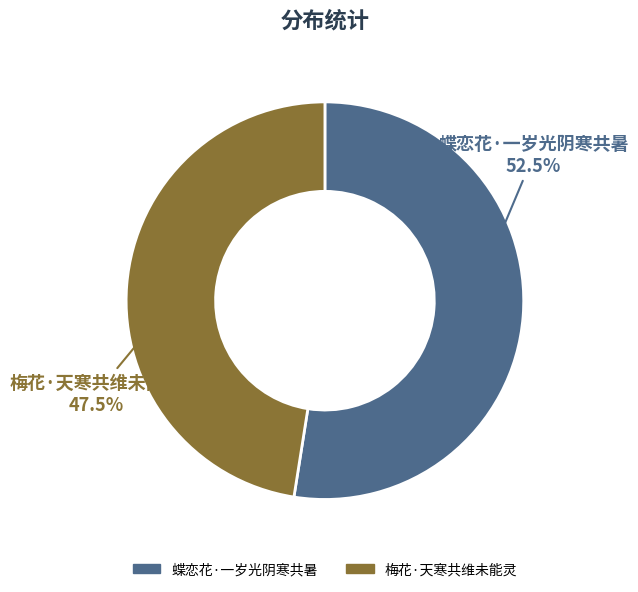

Which slice is the smallest?

梅花·天寒共维未能灵